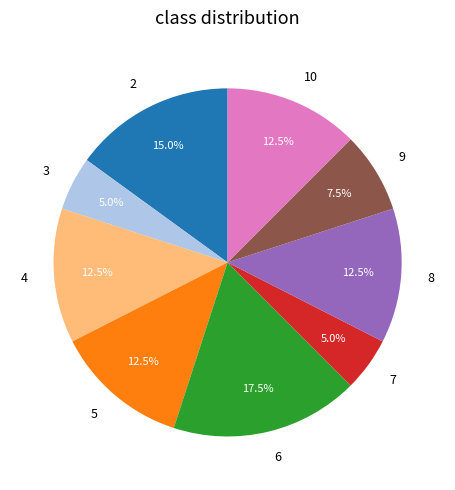

Which slice is the largest?

6